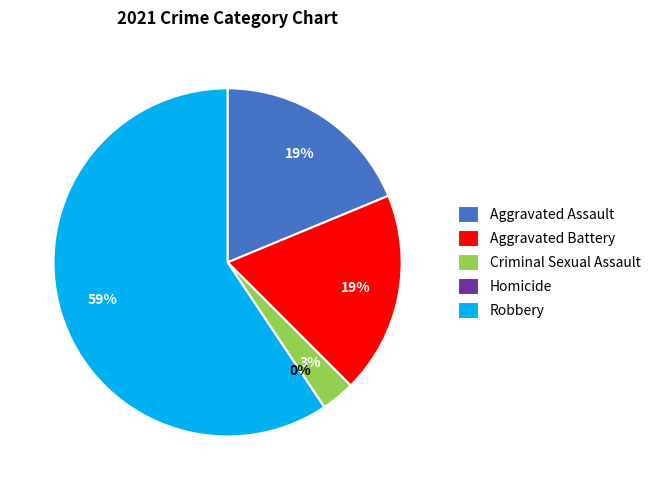

Which slice represents more than half of the pie?

Robbery